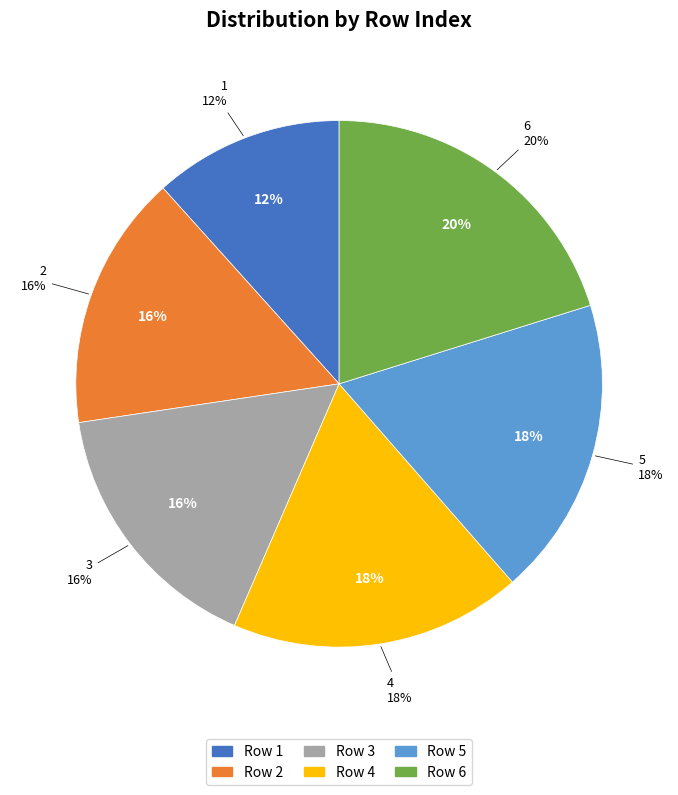

Which category has the biggest portion of the pie?

6